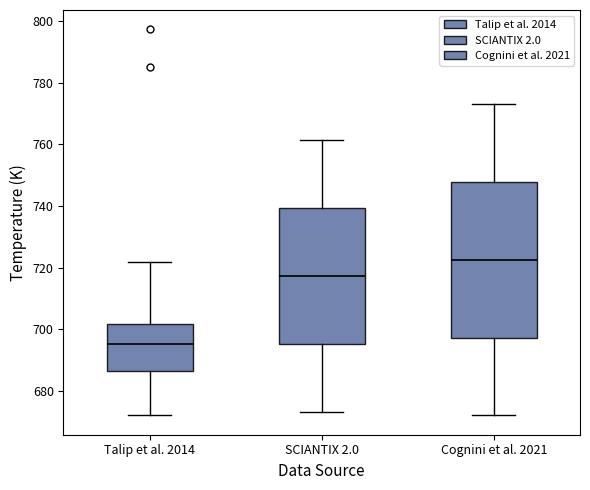

Reading left to right, read every box against the y-axis: the position of its median line, the range the box covers, and the ends of its whiskers. The values are not printed on the chart, so give them approximately, as read against the axis.

Talip et al. 2014: median 696, box 686 to 702, whiskers 672 to 722
SCIANTIX 2.0: median 718, box 696 to 740, whiskers 674 to 762
Cognini et al. 2021: median 722, box 698 to 748, whiskers 672 to 774